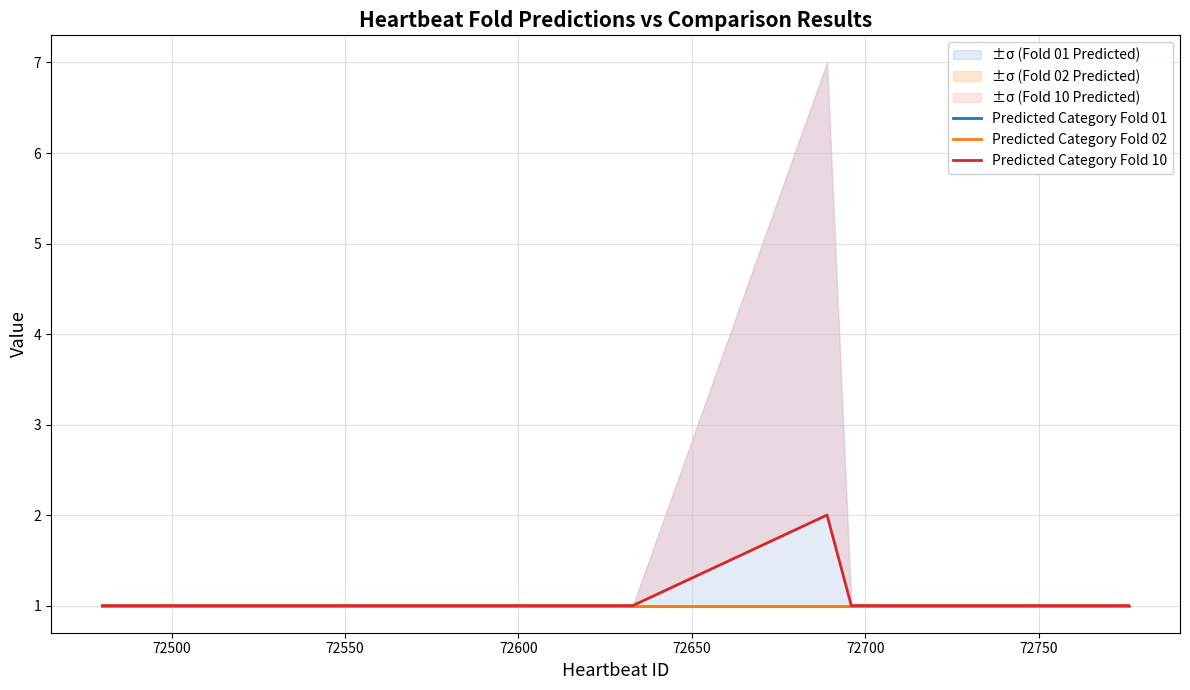

Is the value of Predicted Category Fold 10 at 19 greater than the value of Predicted Category Fold 01 at 11?

No